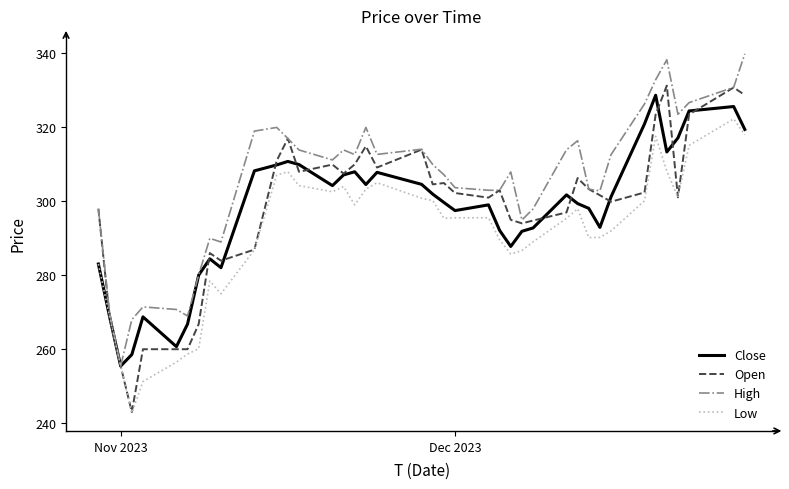

Which series has the largest range (max minus min)?

Open